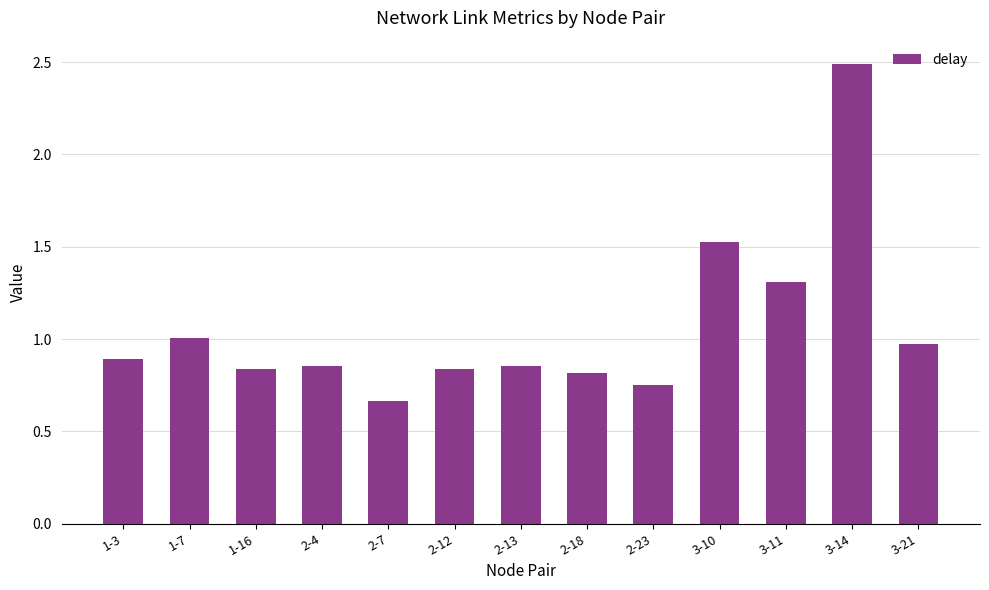

Approximately how many times larger is the value at 2-18 compared to 3-14?

0.3